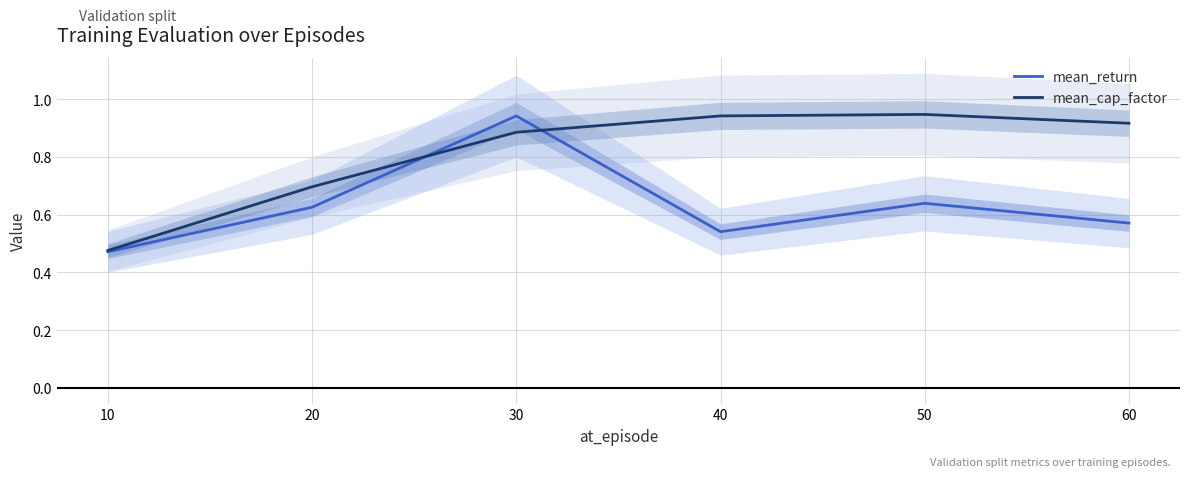

Which series has the largest total across all categories?

mean_cap_factor